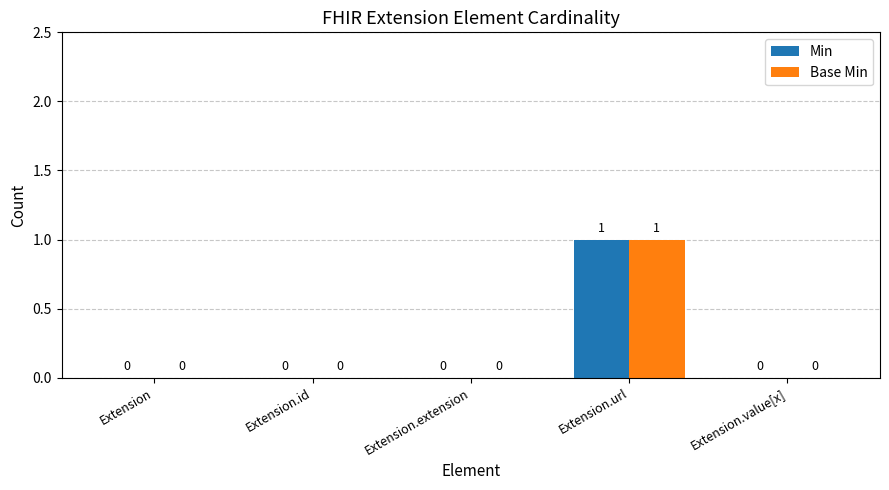

What is the sum of all Base Min values?

1